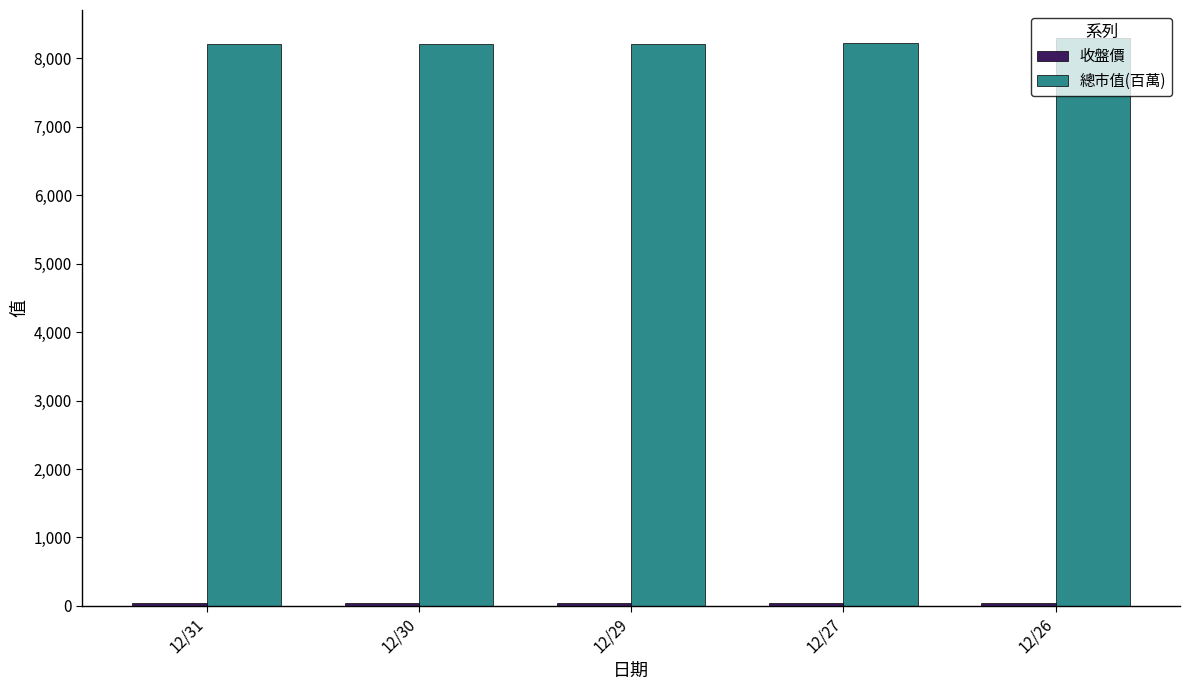

The value of 總市值(百萬) at 12/30 is 8214.0. True or false?

True